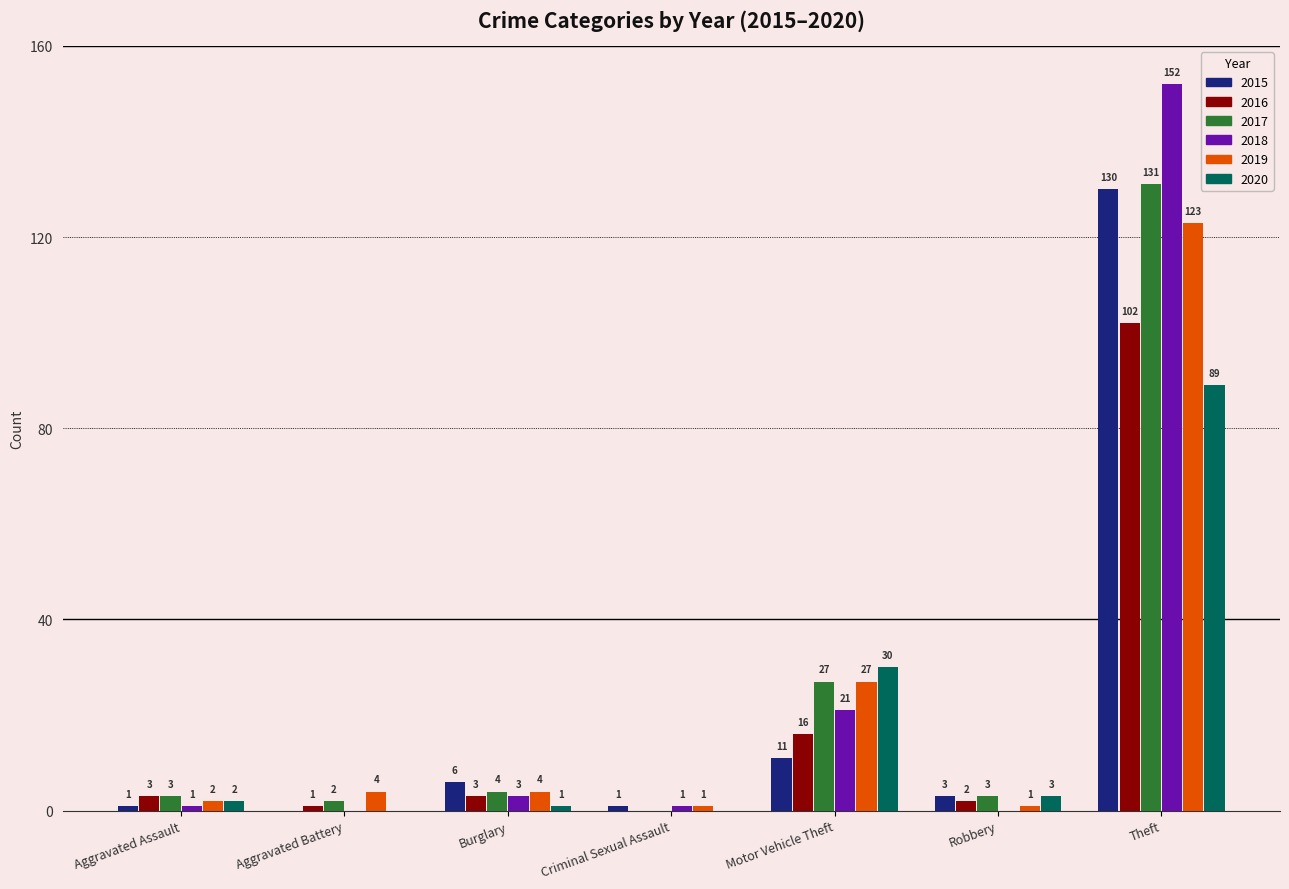

How many values in 2015 are above zero?

6